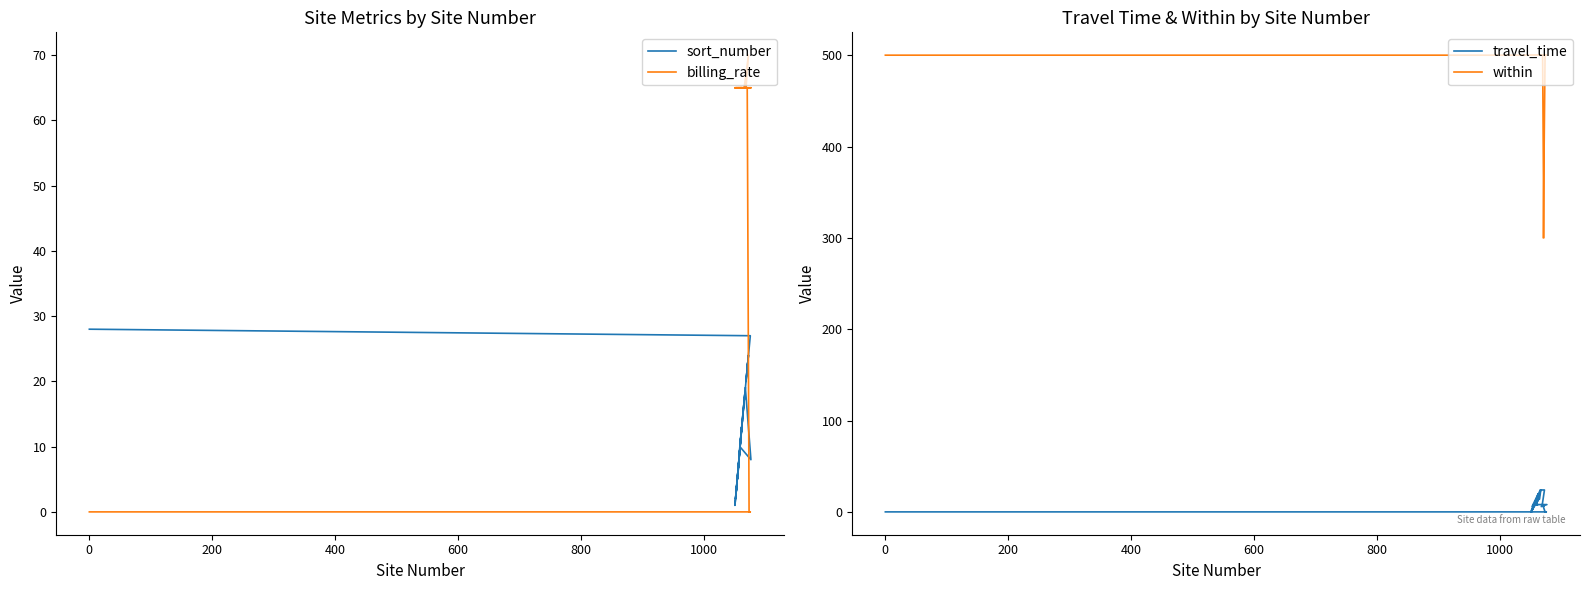

Is the value of within at 22 greater than the value of billing_rate at 400?

Yes